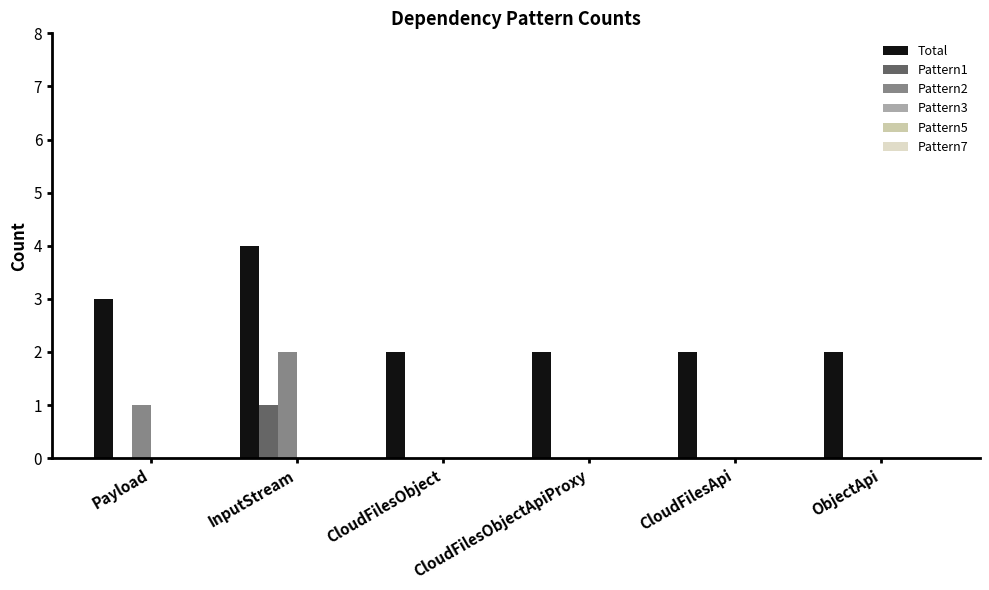

How many groups of bars are there?

6